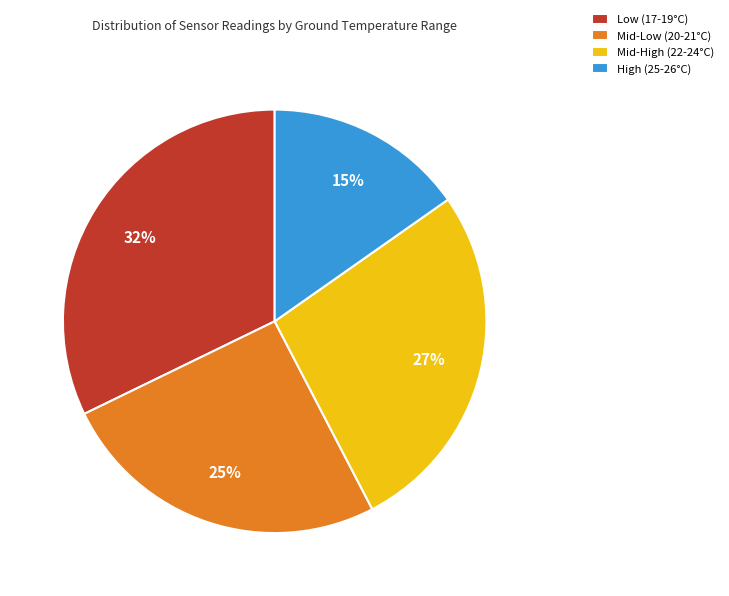

To the nearest percent, what is the average slice percentage?

25%